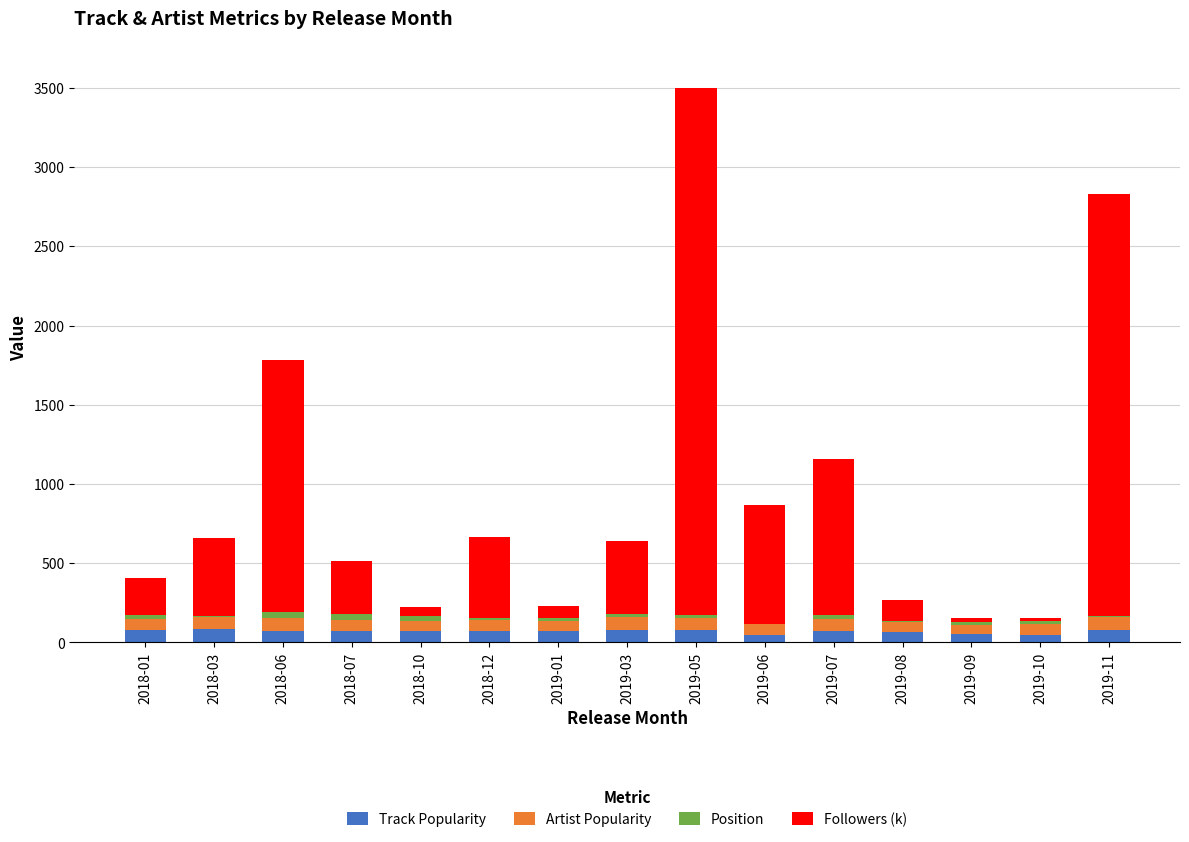

At which category is the sum across all series the highest?

2019-05